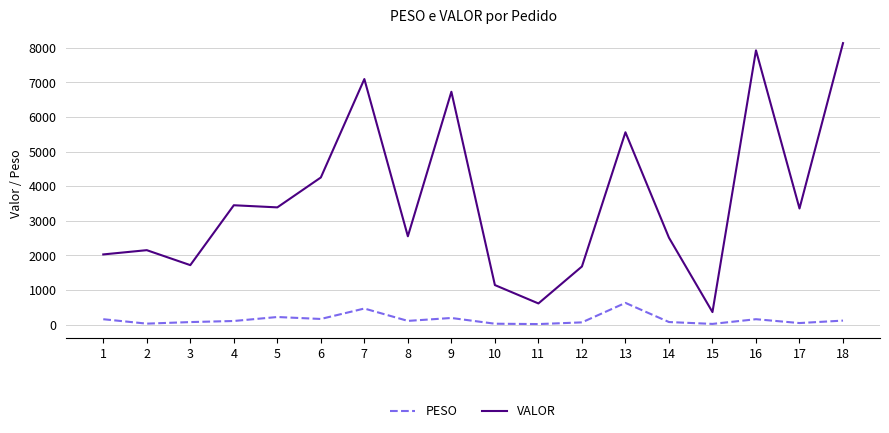

Where is PESO nearest to the value 318?

5